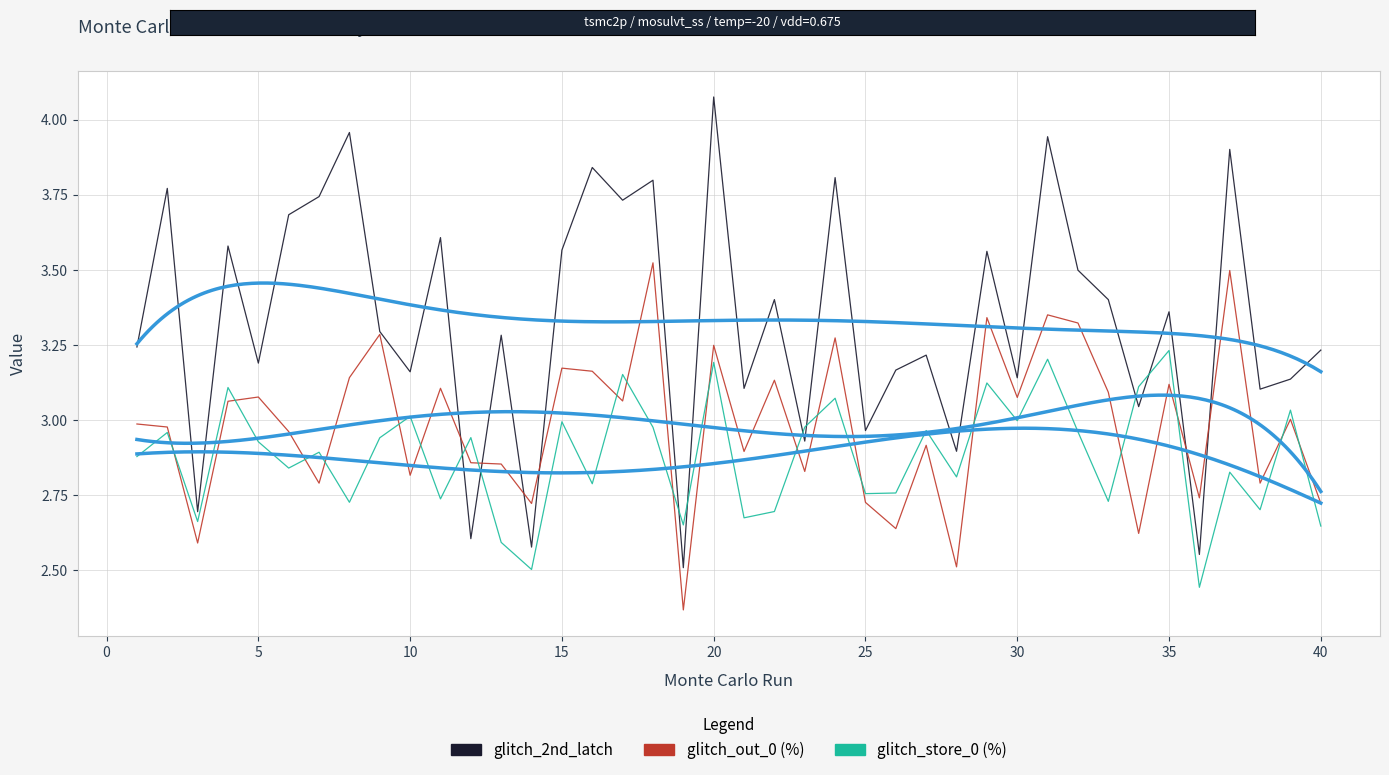

List the series in order of their peak value, highest first.

glitch_2nd_latch, glitch_out_0 (%), glitch_store_0 (%)